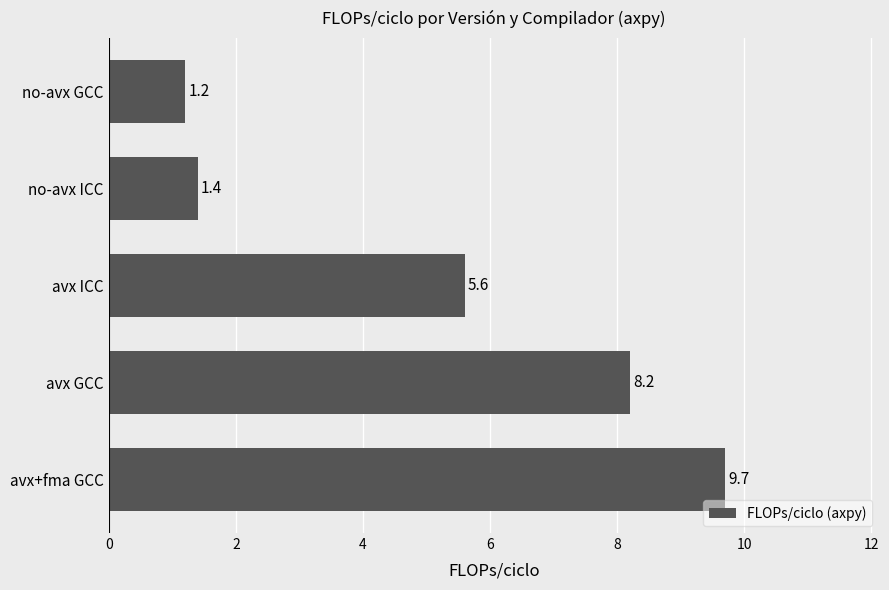

What is the smallest value displayed?

1.2